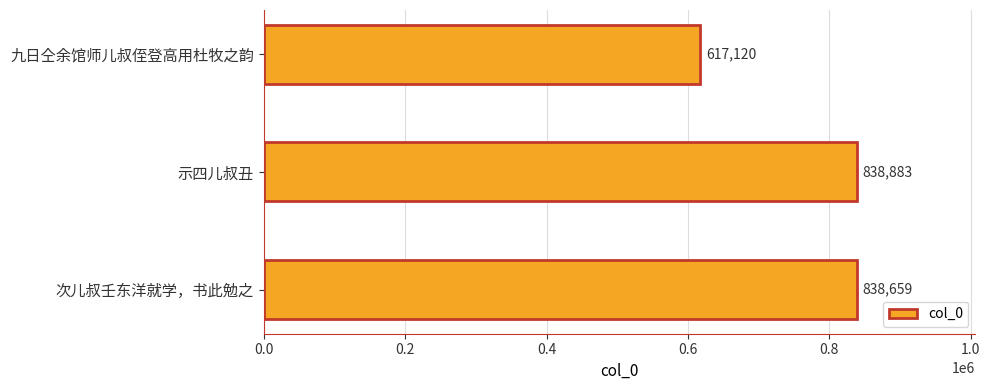

What is the label of the 1st bar from the bottom?

次儿叔壬东洋就学，书此勉之